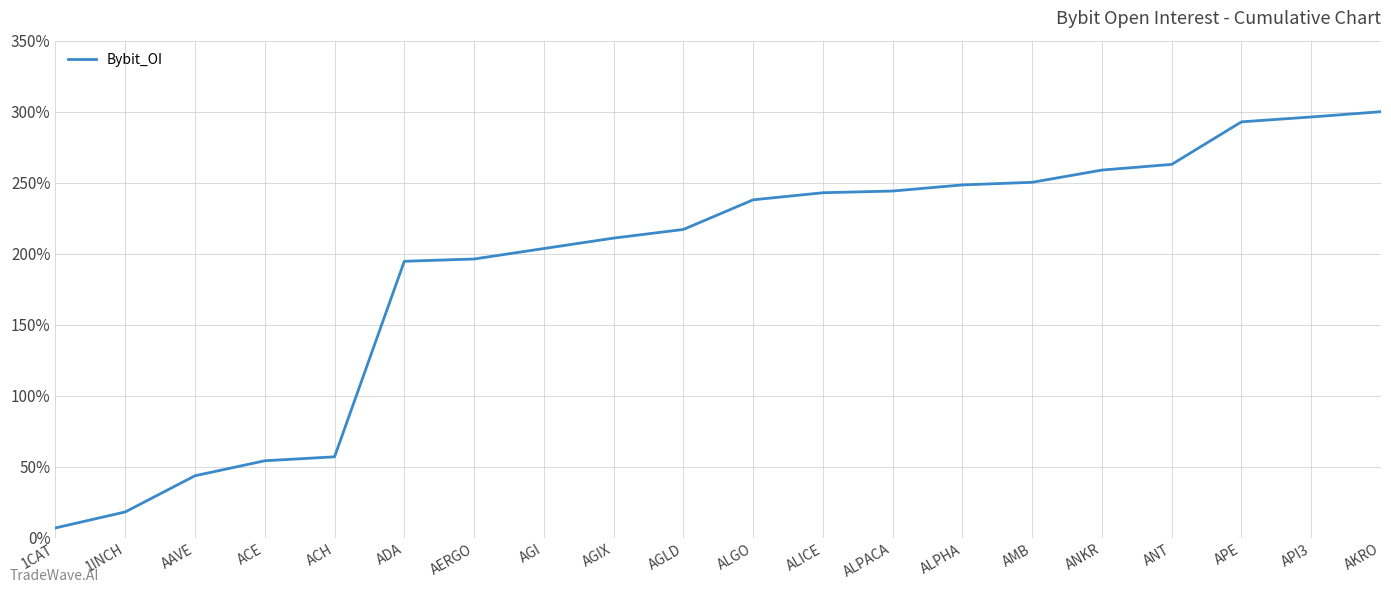

What position from the left is ANKR?

16